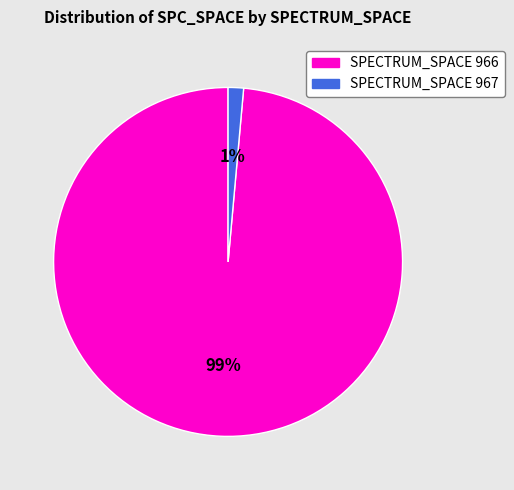

To the nearest percent, what is the average slice percentage?

50%